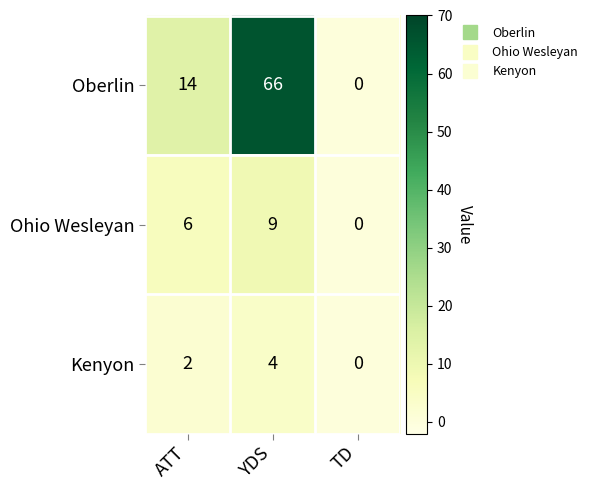

Reading left to right, transcribe all the data shown in this chart.

Oberlin: ATT=14	YDS=66	TD=0
Ohio Wesleyan: ATT=6	YDS=9	TD=0
Kenyon: ATT=2	YDS=4	TD=0